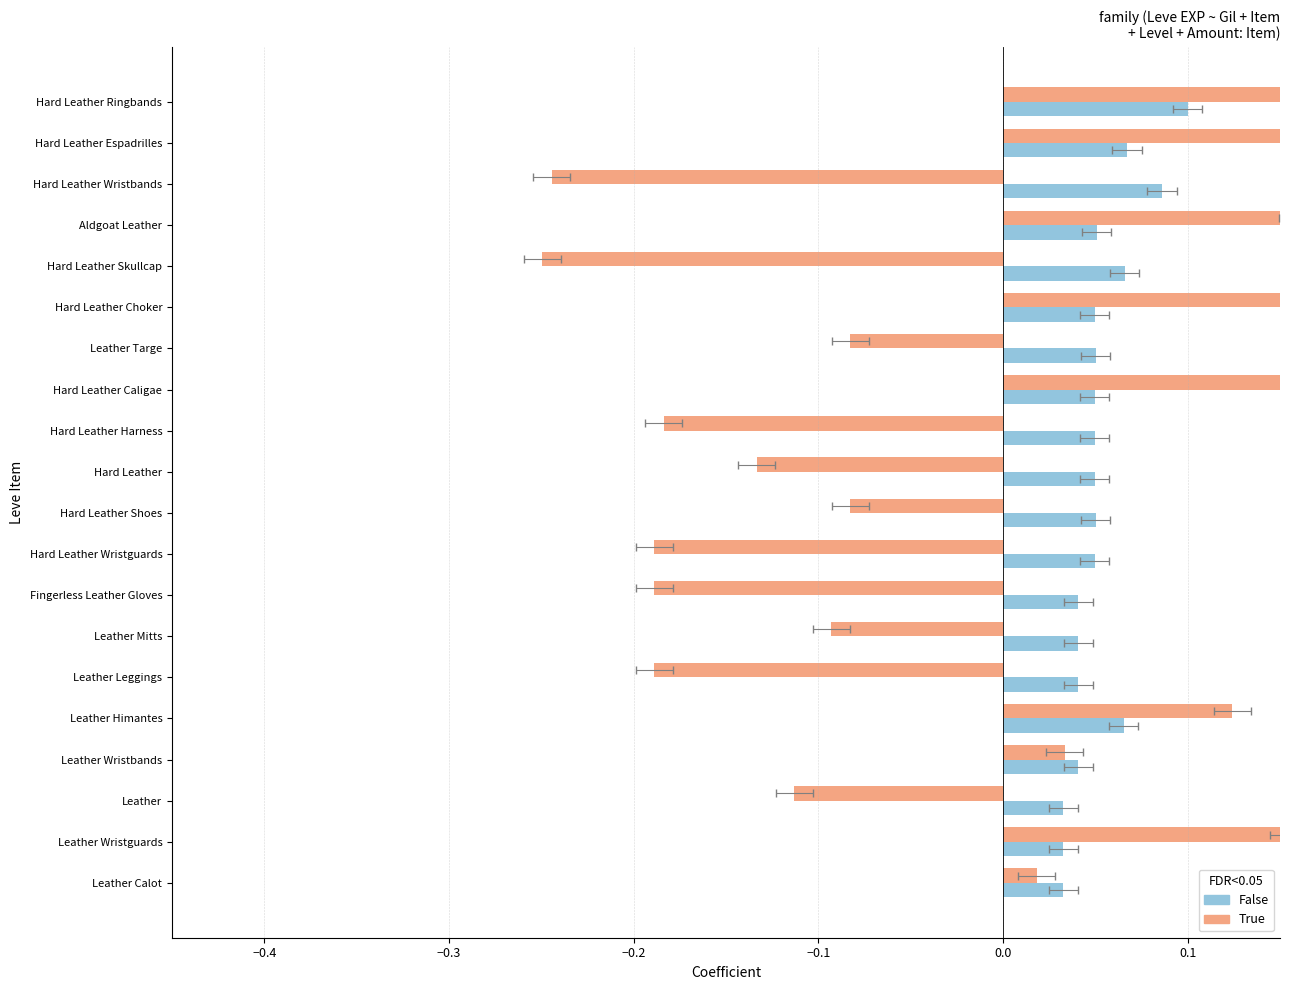

What is the difference between the maximum and second lowest values in the Leve Gil series?

0.1